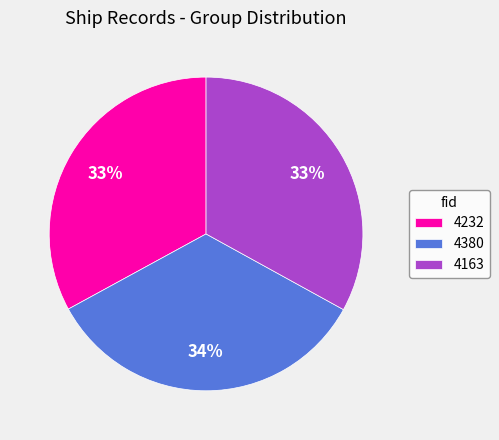

To the nearest percent, what is the difference between the largest and smallest slice percentages?

1%